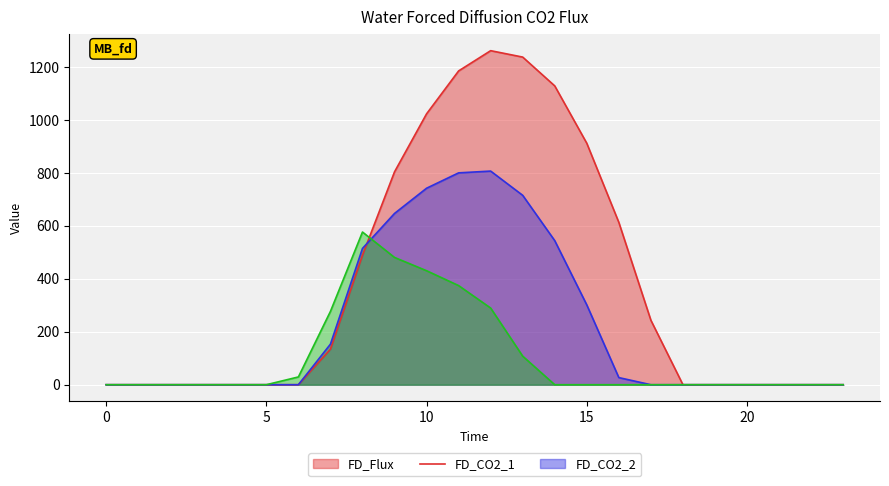

At which category does row_0.1 reach its first local peak?

12